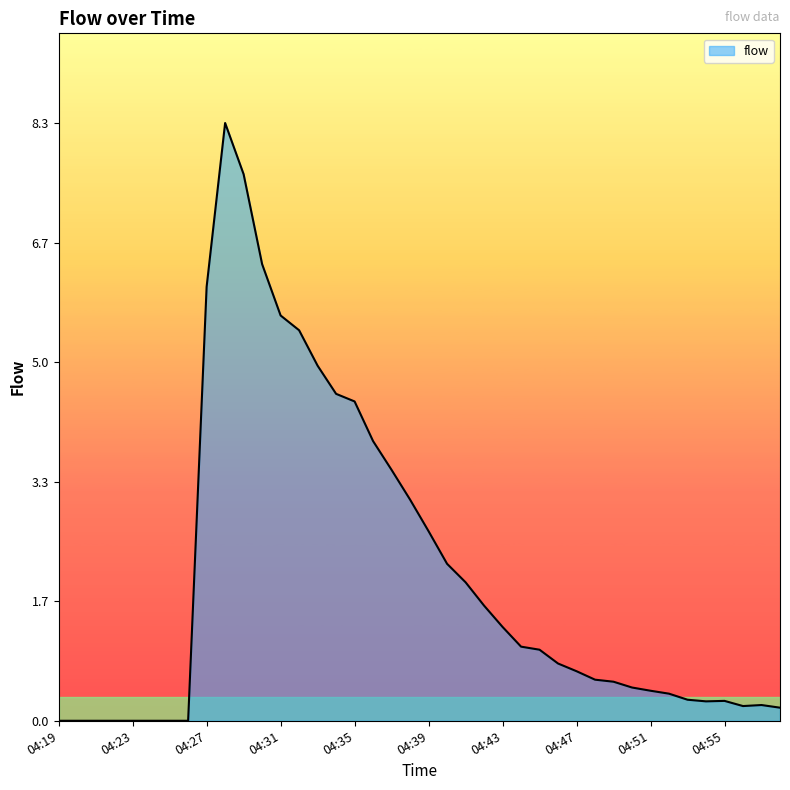

What is the difference between the maximum and minimum values?

8.3